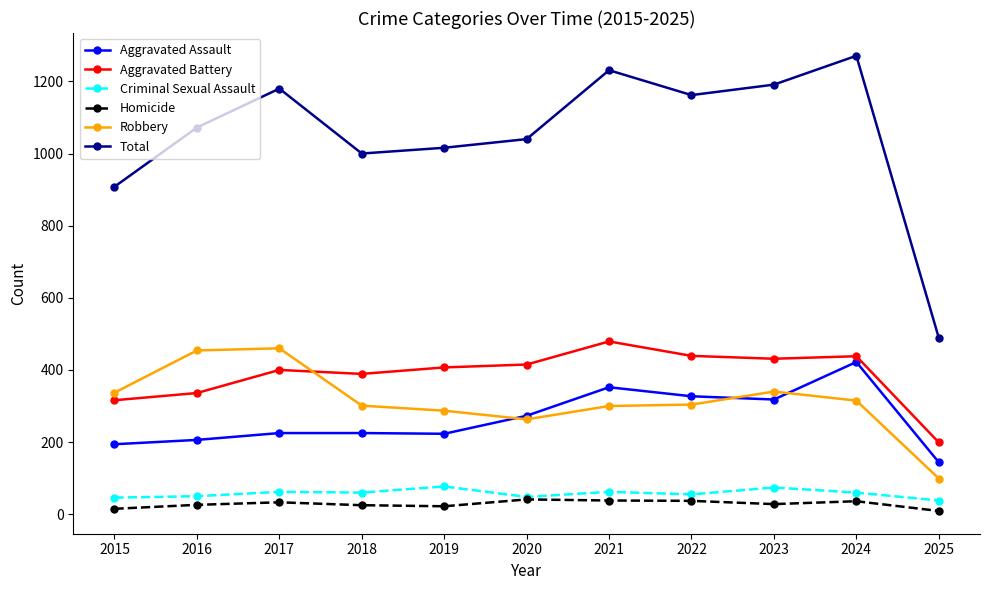

Where is the first local maximum for Total?

2017